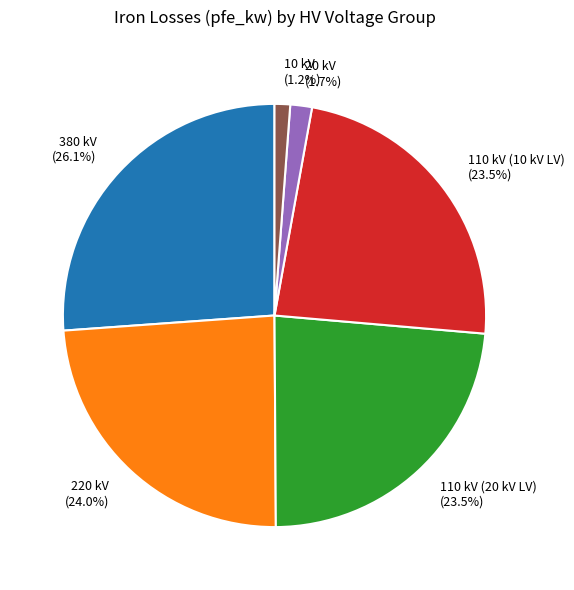

Count the number of slices in the pie.

6